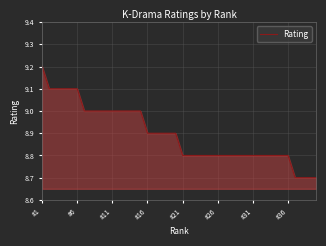

What is the minimum value shown in the chart?

8.7